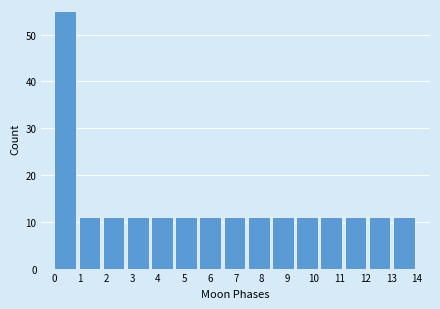

Over which range of the x-axis is the bar tallest?

0.0 to 0.9